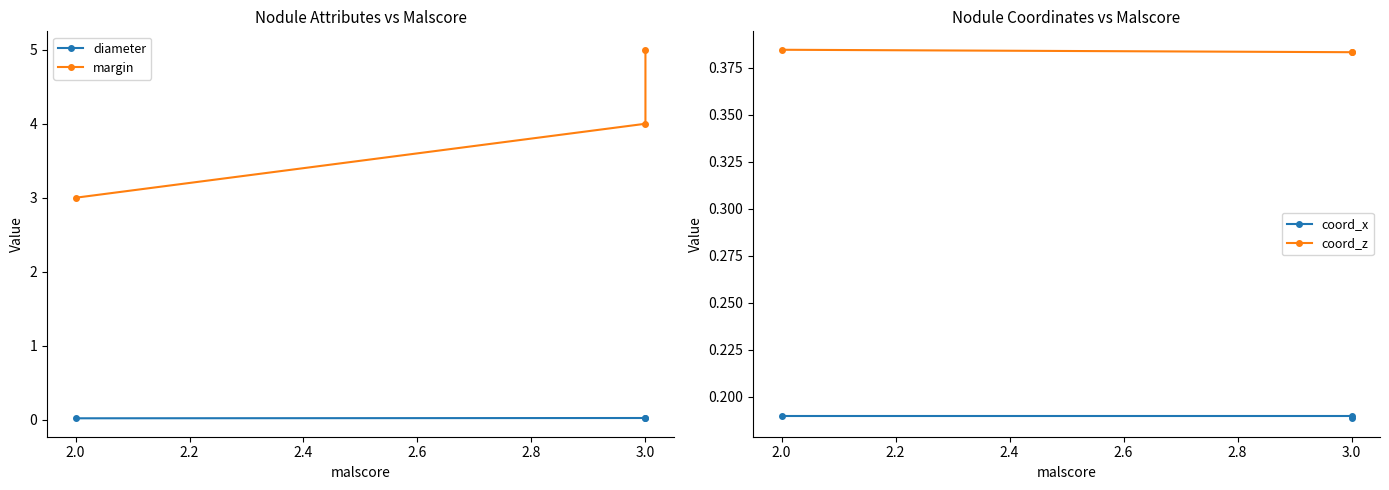

What is the average value of the margin series?

4.0